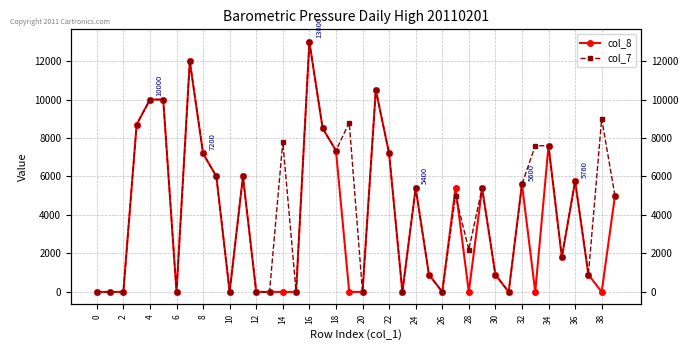

Is it true that col_7 equals 0 at 20?

True